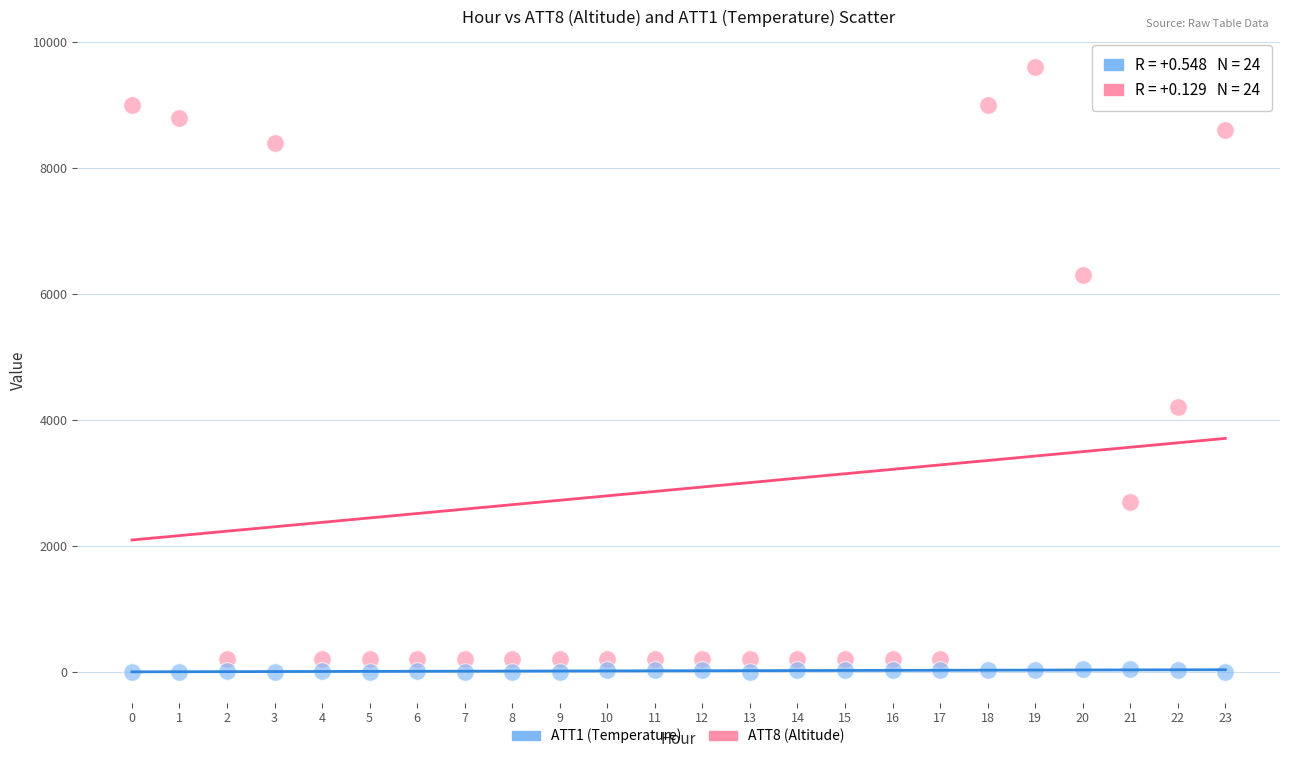

Across all series, what Y value is closest to 4795?

4200.0